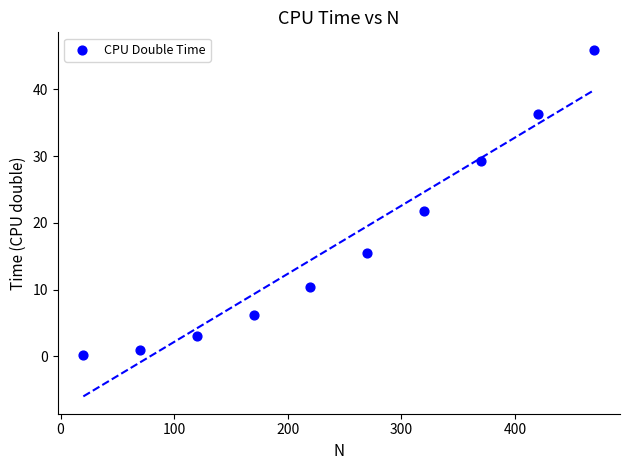

What Y value in the scatter plot is closest to 23?

21.8